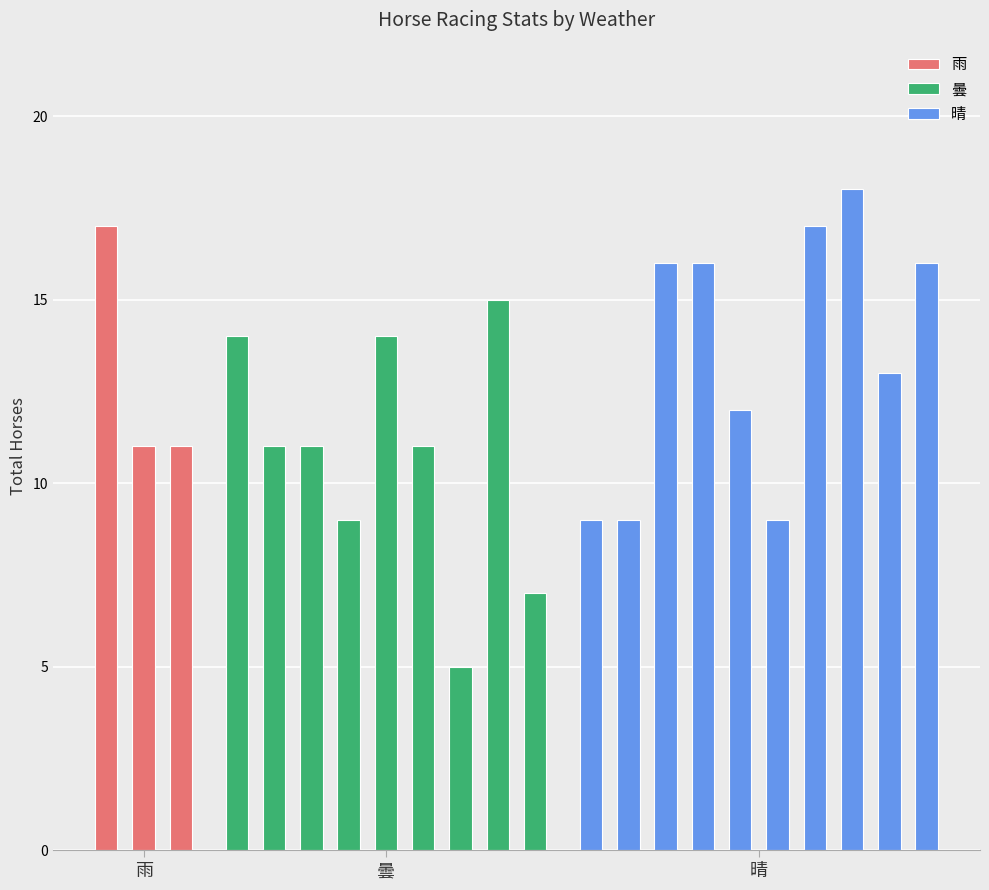

What is the average value of the Total_horse series?

12.3